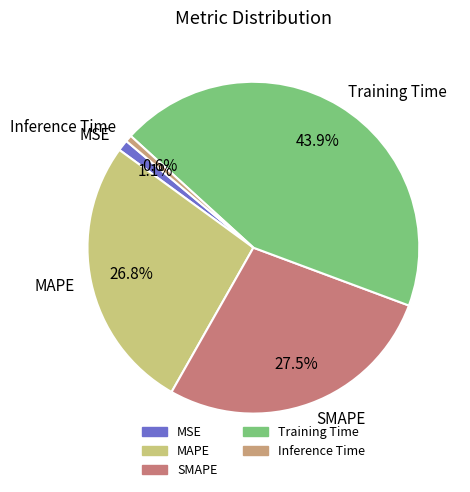

Which has a higher value, MSE or Training Time?

Training Time